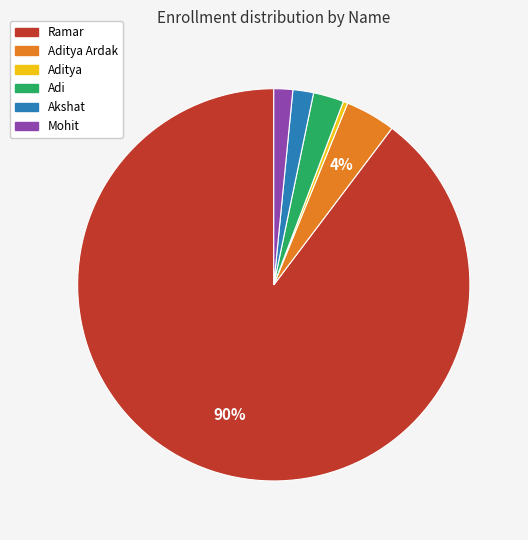

Which slice is the smallest?

Aditya